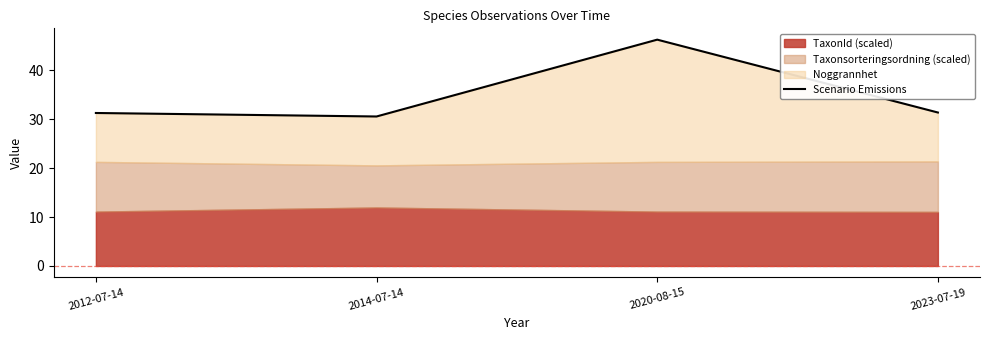

Rank the categories by value from highest to lowest.

2020-08-15, 2023-07-19, 2012-07-14, 2014-07-14